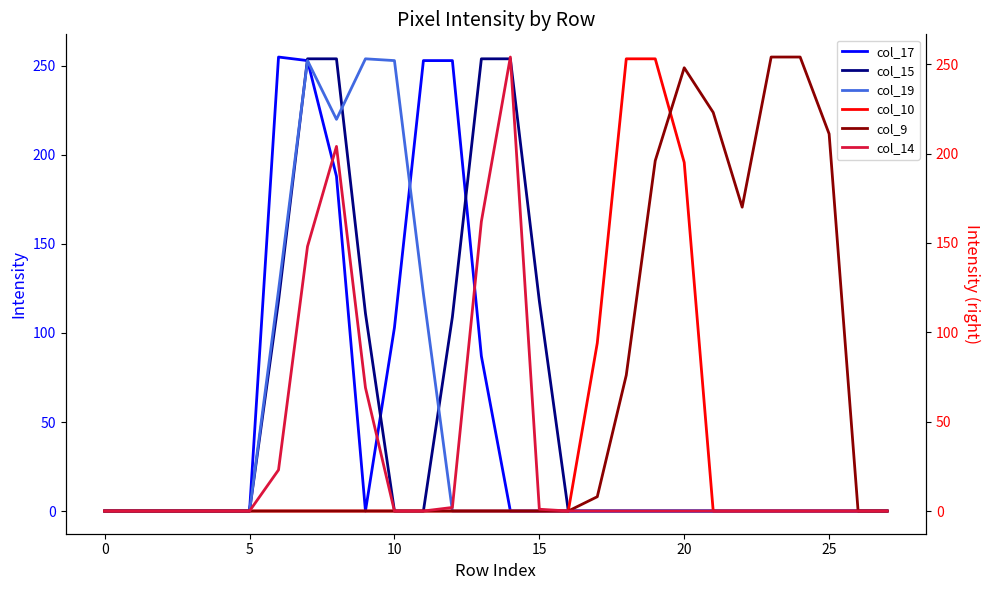

What is the highest value of the col_17 series?

255